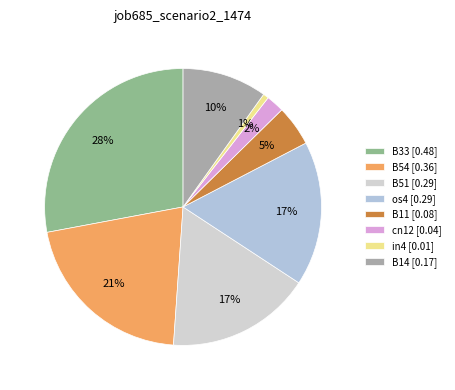

To the nearest percent, what is the combined percentage of B51 and os4?

34%